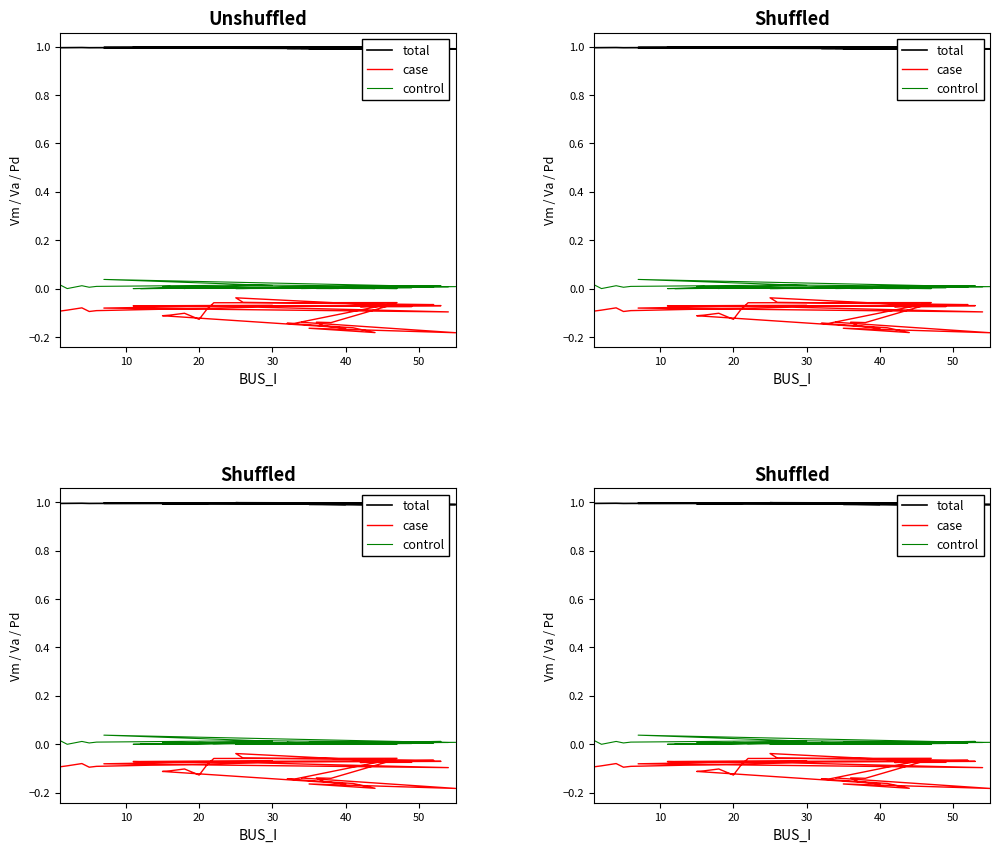

Which series has the widest spread of values?

case